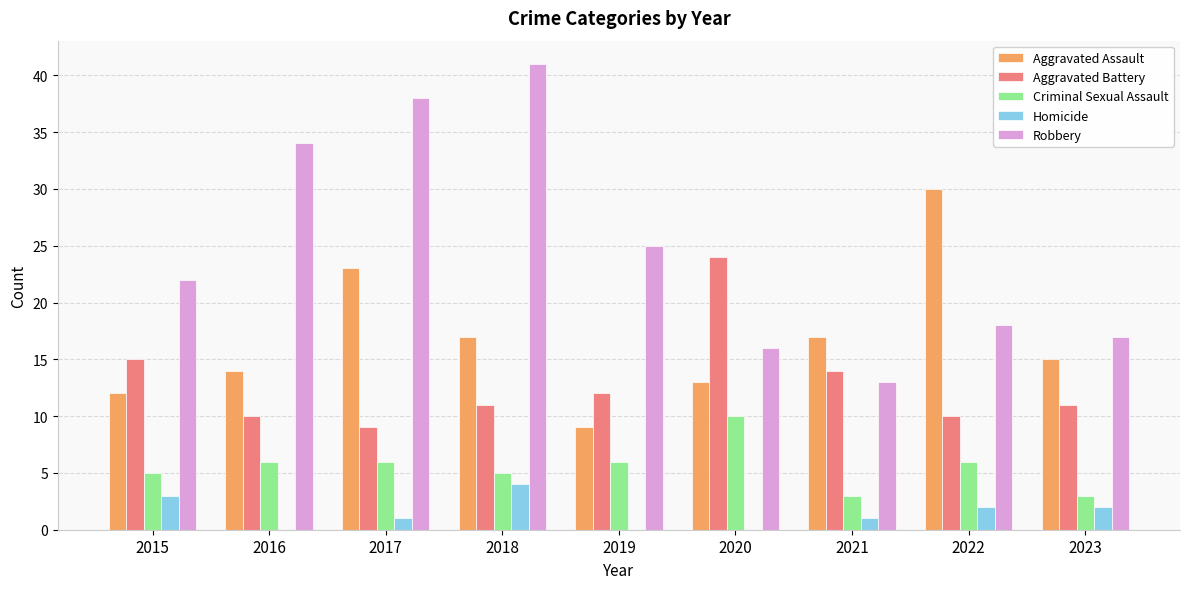

Reading left to right, extract all data points from this chart.

Aggravated Assault: 12	14	23	17	9	13	17	30	15
Aggravated Battery: 15	10	9	11	12	24	14	10	11
Criminal Sexual Assault: 5	6	6	5	6	10	3	6	3
Homicide: 3	0	1	4	0	0	1	2	2
Robbery: 22	34	38	41	25	16	13	18	17